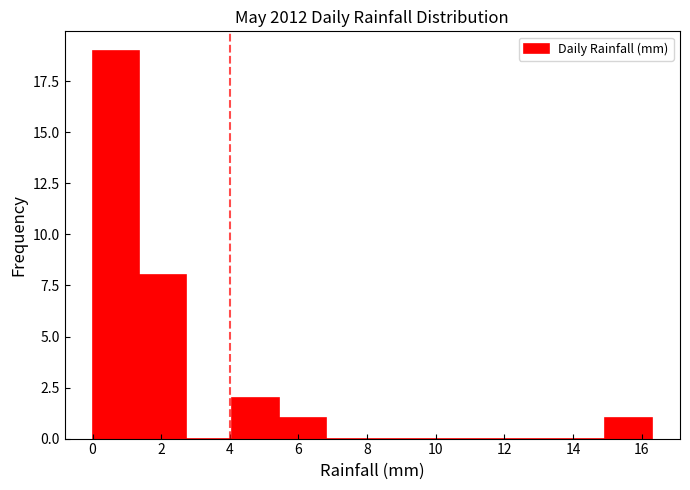

Reading left to right, transcribe this chart: for each bar, give the range it covers on the x-axis and its height. Neither the bar edges nor the heights are printed on the chart, so give them approximately, as read against the axes.

0.0 to 1.4: 19
1.4 to 2.8: 8
2.8 to 4.0: 0
4.0 to 5.4: 2
5.4 to 6.8: 1
6.8 to 8.2: 0
8.2 to 9.6: 0
9.6 to 10.8: 0
10.8 to 12.2: 0
12.2 to 13.6: 0
13.6 to 15.0: 0
15.0 to 16.4: 1